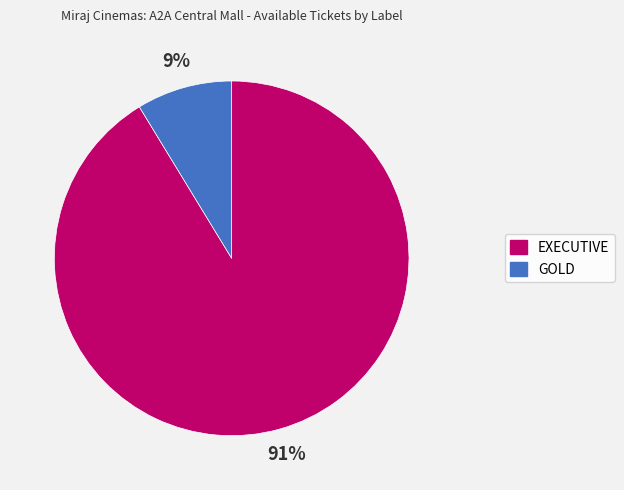

Which has a higher value, GOLD or EXECUTIVE?

EXECUTIVE